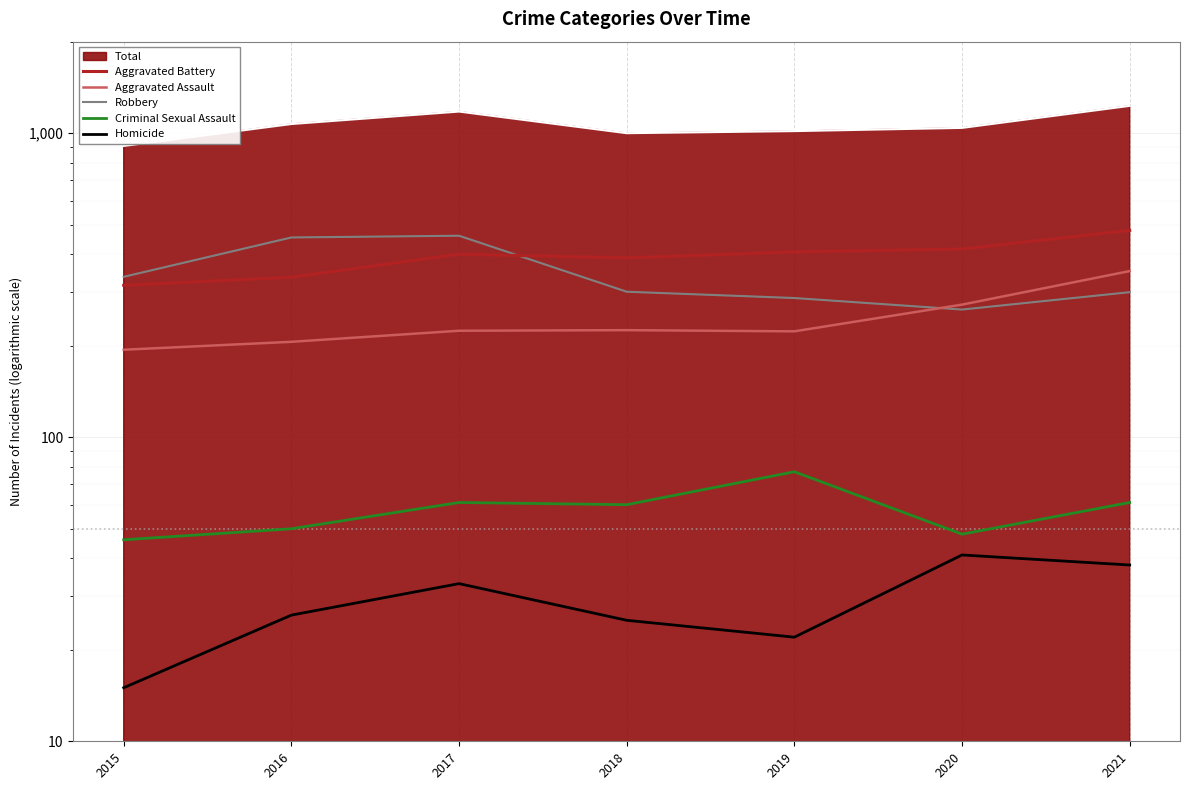

At which label does Aggravated Battery first exceed 400?

2019